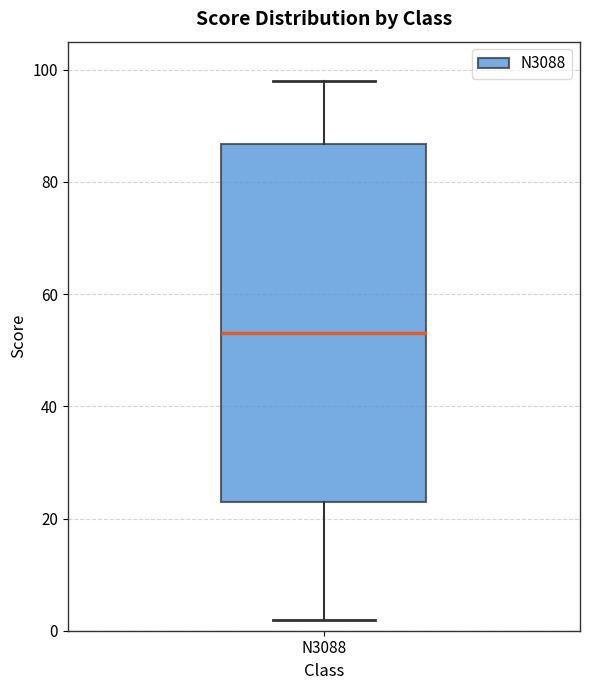

Where does the upper whisker of the box for N3088 end on the y-axis? The values are not printed on the chart, so give them approximately, as read against the axis.

98